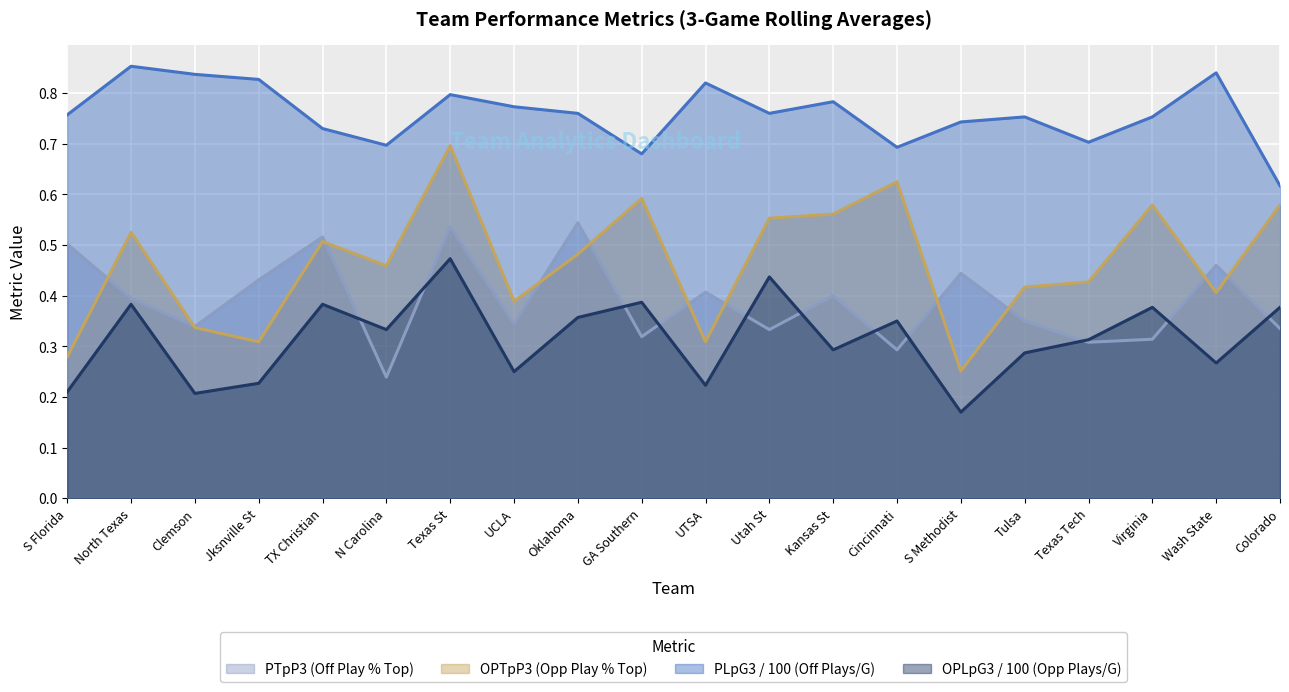

What is the label of the 6th point from the right?

S Methodist